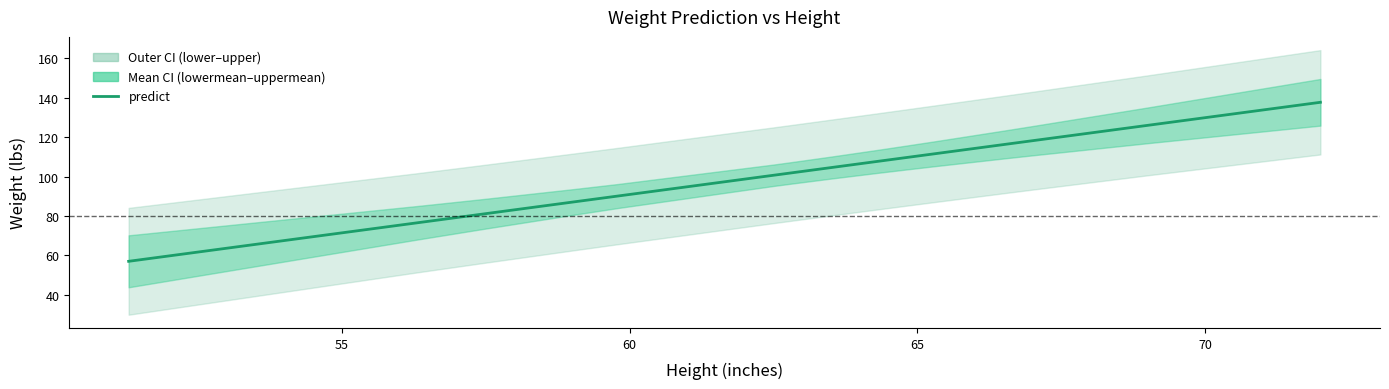

What is the greatest value displayed?

137.7